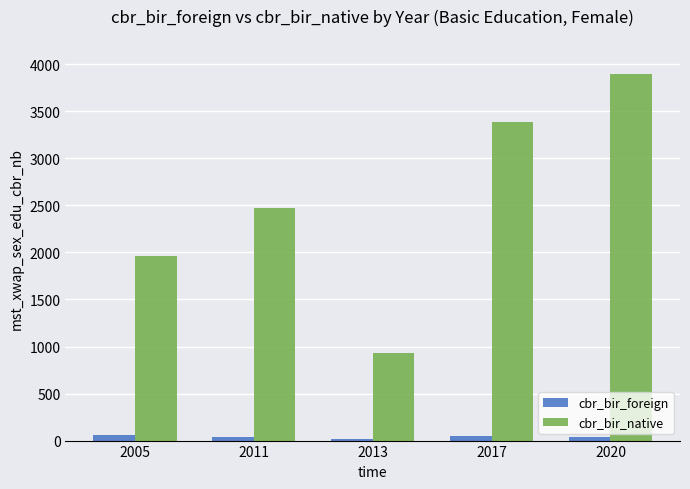

Count the number of categories in the chart.

5